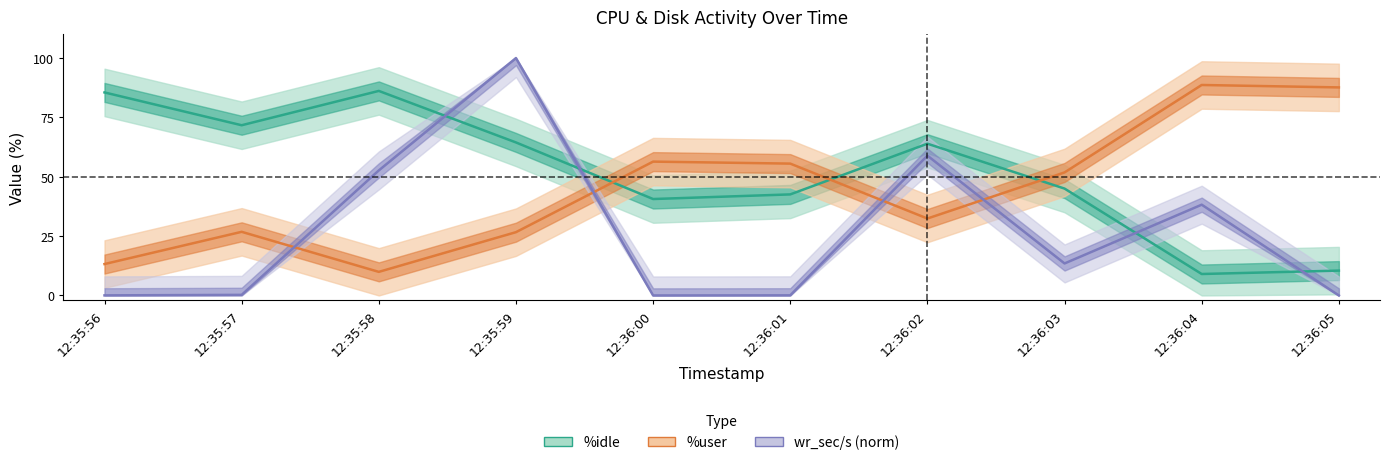

Reading left to right, list all the values displayed in this chart.

%user: 13.2	26.8	9.9	26.7	56.4	55.5	32.4	51.8	88.7	87.6
%idle: 85.5	71.7	86.2	64.5	40.6	42.6	63.9	45.0	9.0	10.5
wr_sec/s: 0.0	0.3	52.7	100.0	0.0	0.1	58.9	13.5	38.2	0.0